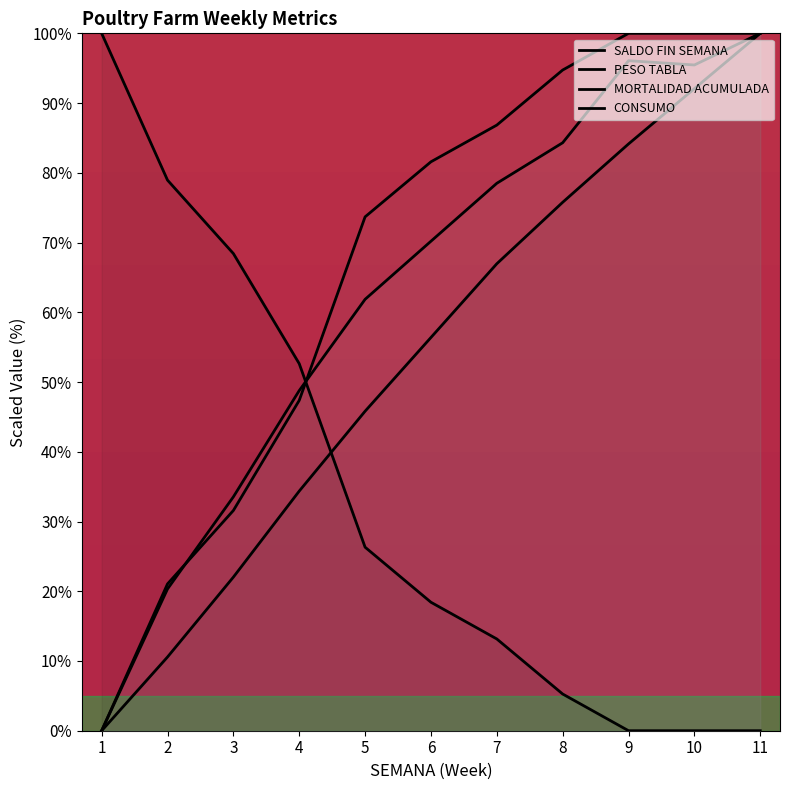

Which label corresponds to the smallest value in the chart?

9